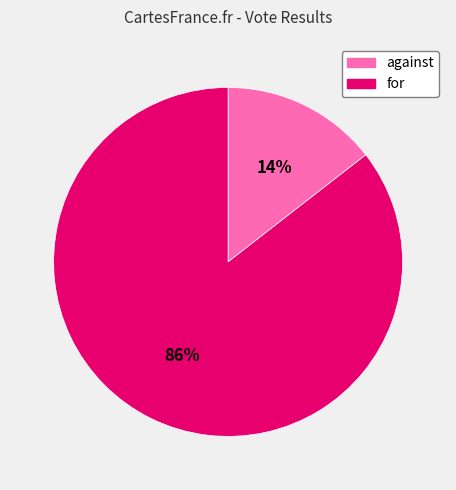

What is the largest slice in the pie chart?

for